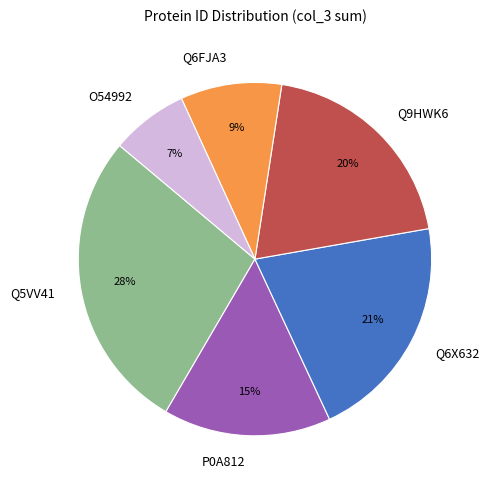

Is Q9HWK6 the majority of the pie?

No